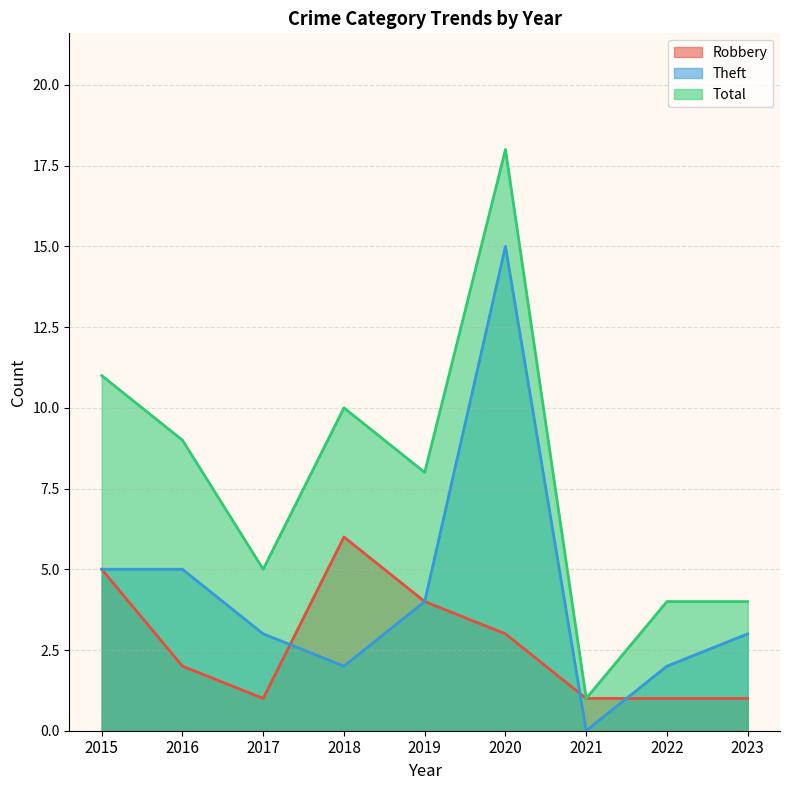

At 2016, list the series in order from largest to smallest.

Total, Theft, Robbery